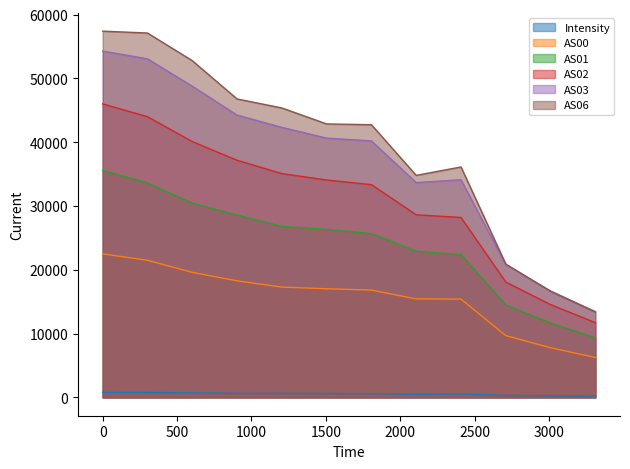

What is the average value of the AS06 series?

38911.1